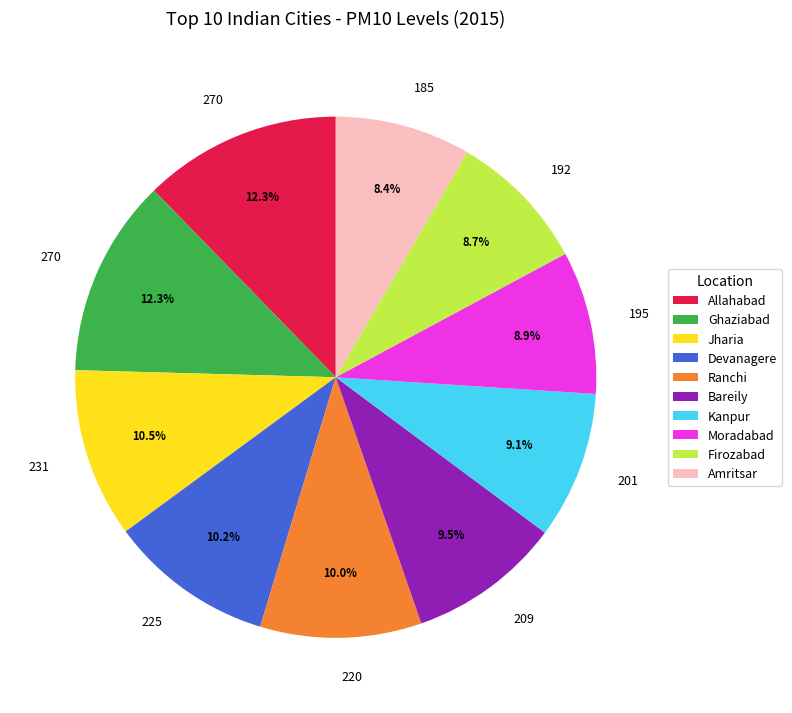

What percentage is NOT represented by Allahabad?

87.7%